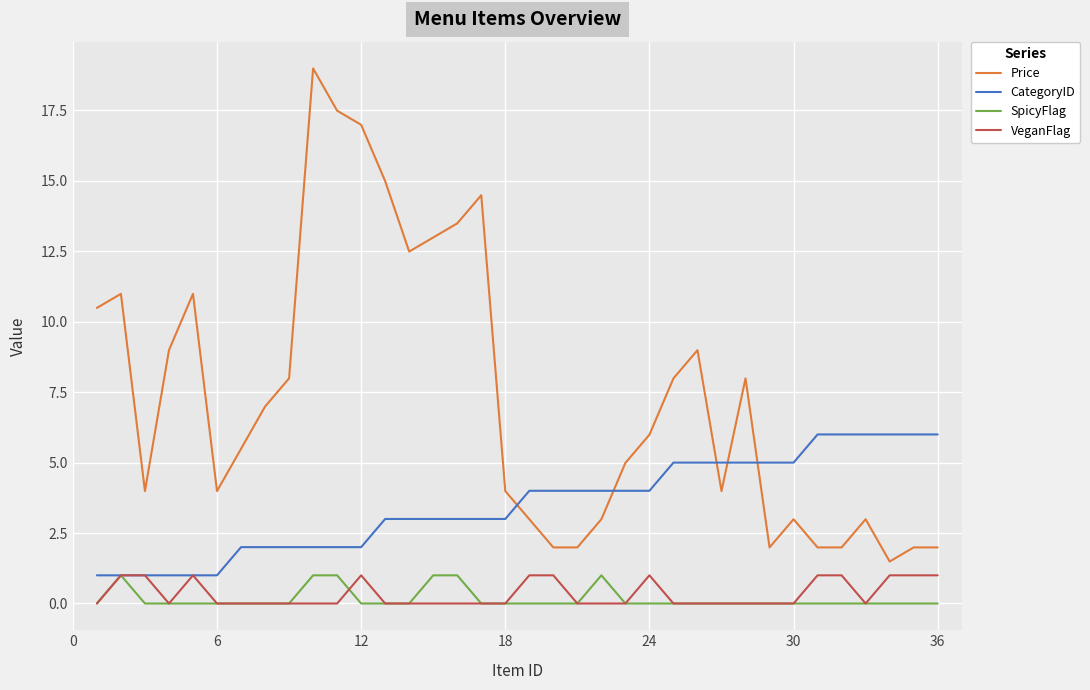

True or false: VeganFlag and Price cross at least once.

False